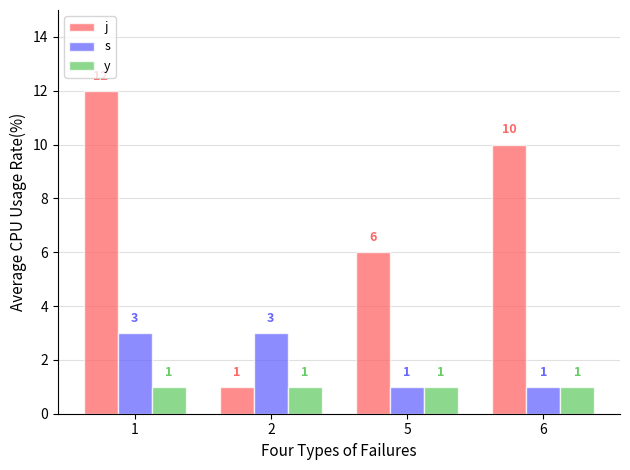

What is the total value across all series at 6?

12